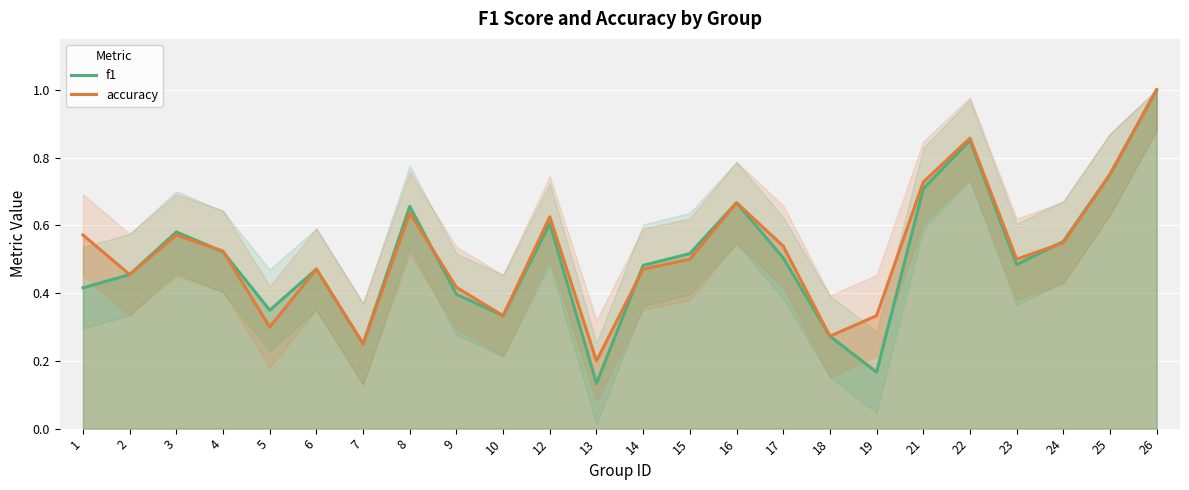

Does the chart display data point markers on the line(s)?

No